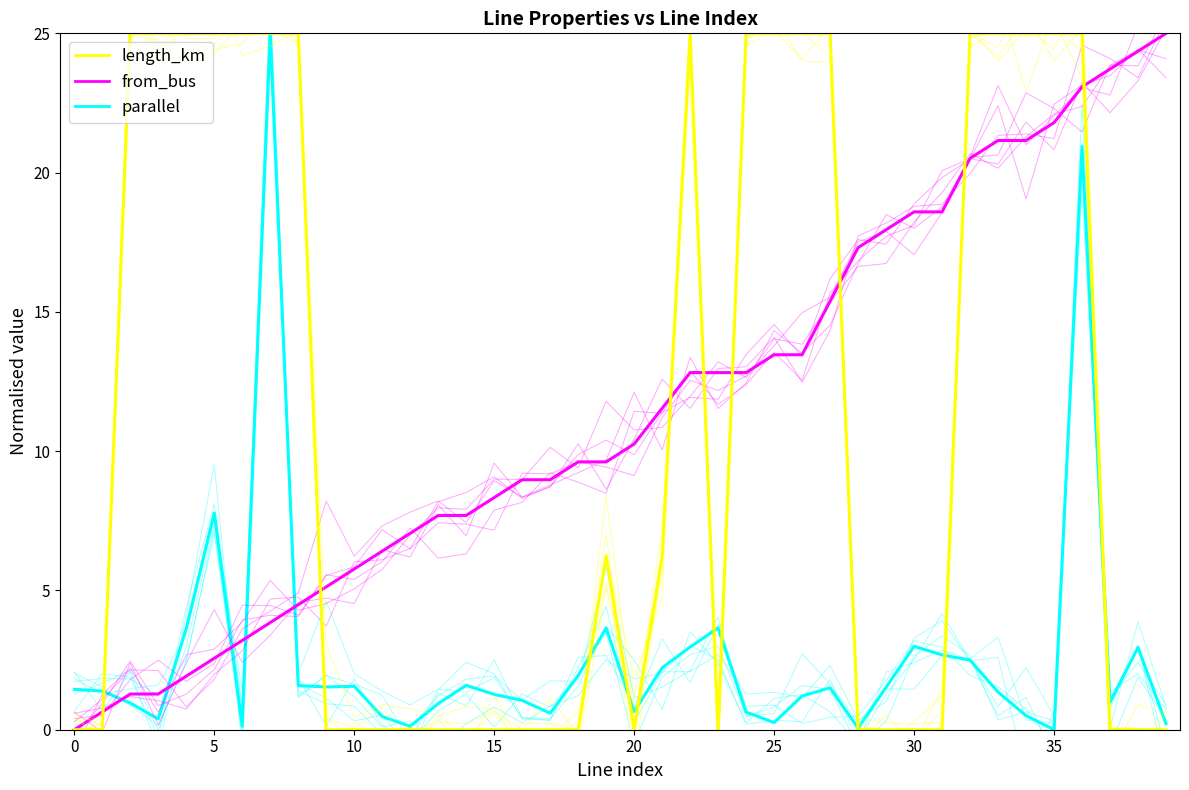

Rank the series by their maximum value, from lowest to highest.

length_km, from_bus, parallel